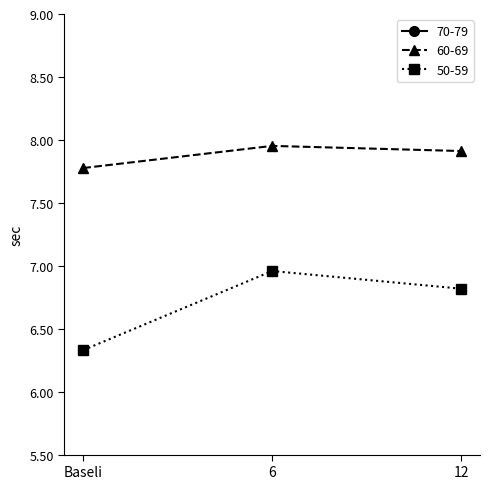

Where is 50-59 nearest to the value 6?

Baseli